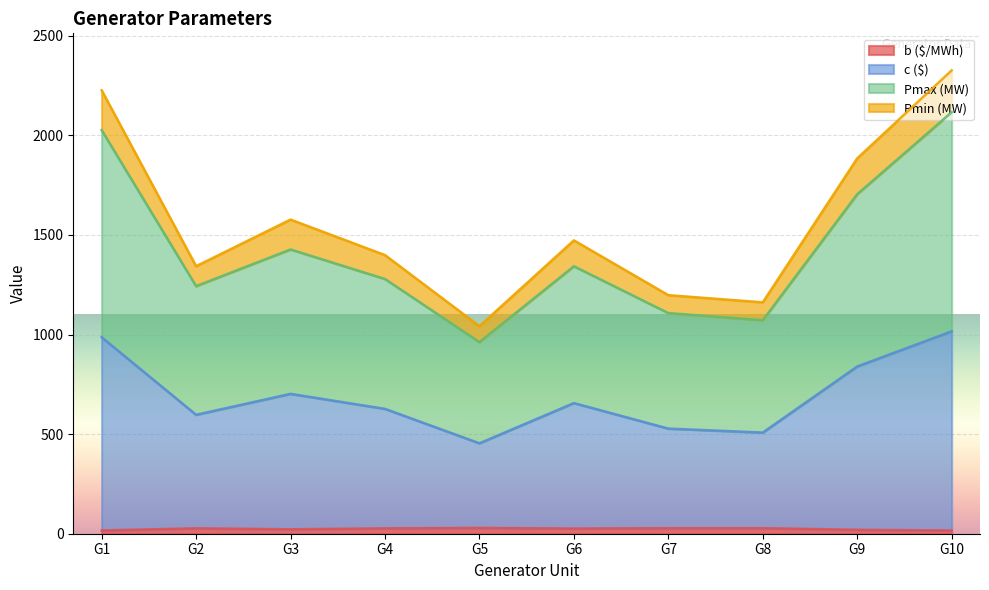

Rank the categories by b ($/MWh) value from lowest to highest.

G10, G1, G9, G3, G6, G4, G2, G7, G8, G5